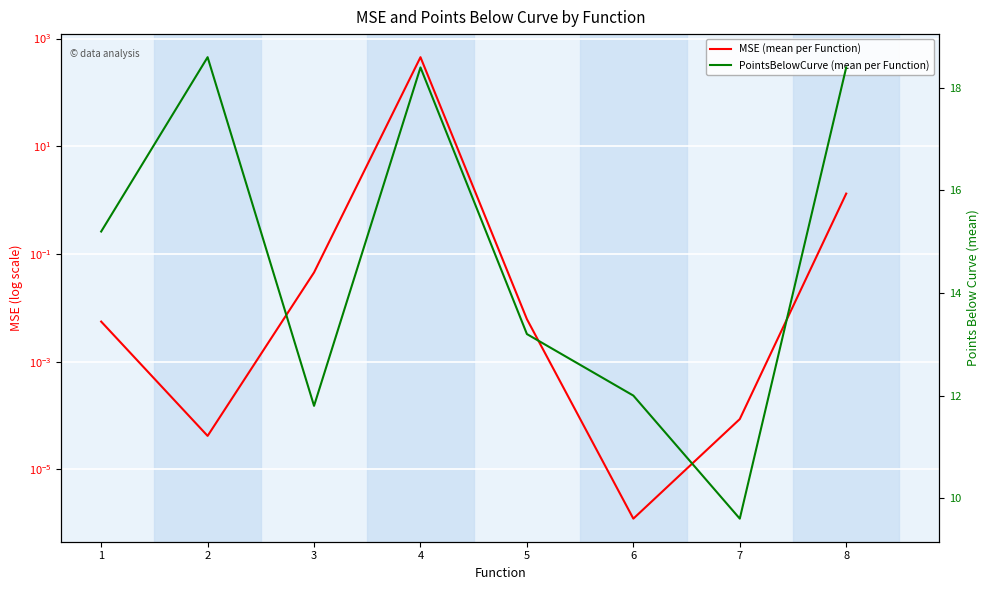

How many series are shown in this chart?

2